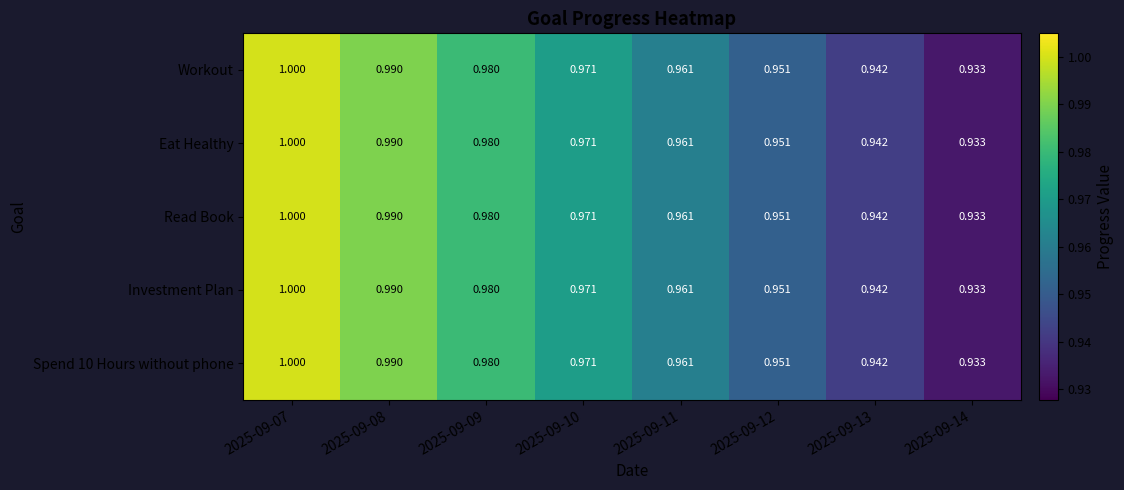

How many categories are shown in the chart?

8